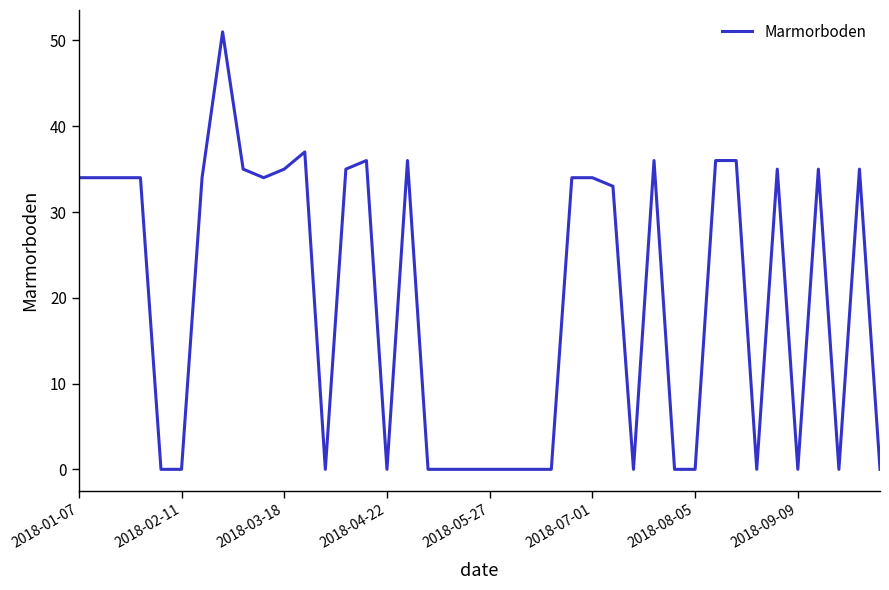

What is the maximum value shown in the chart?

51